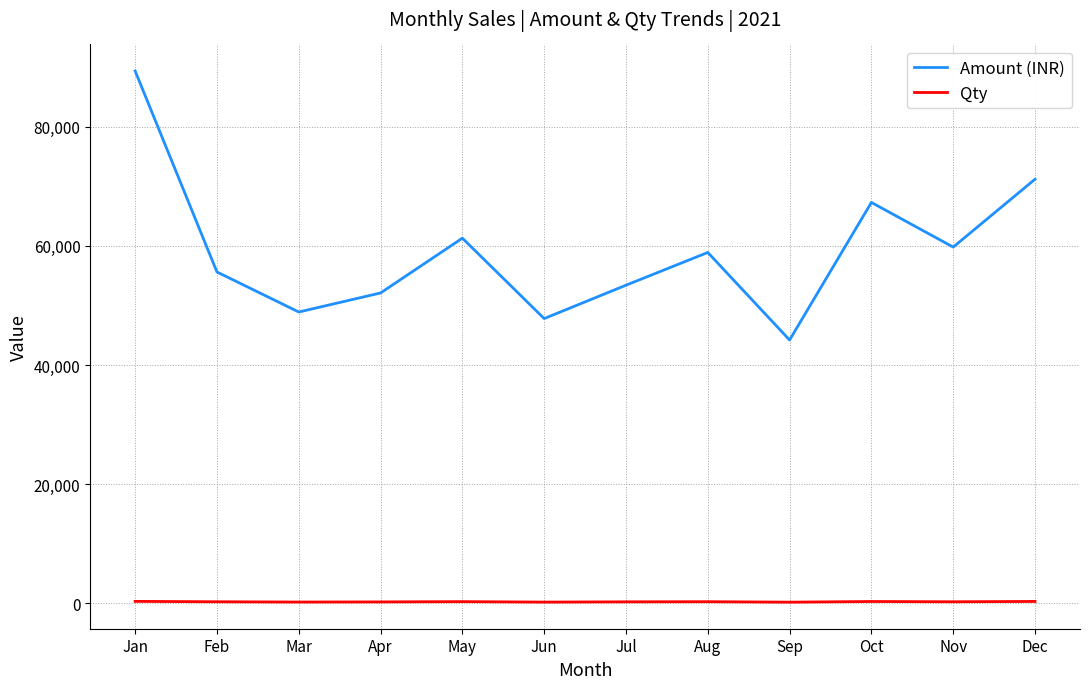

The value of Amount (INR) at Aug is 58900. True or false?

True